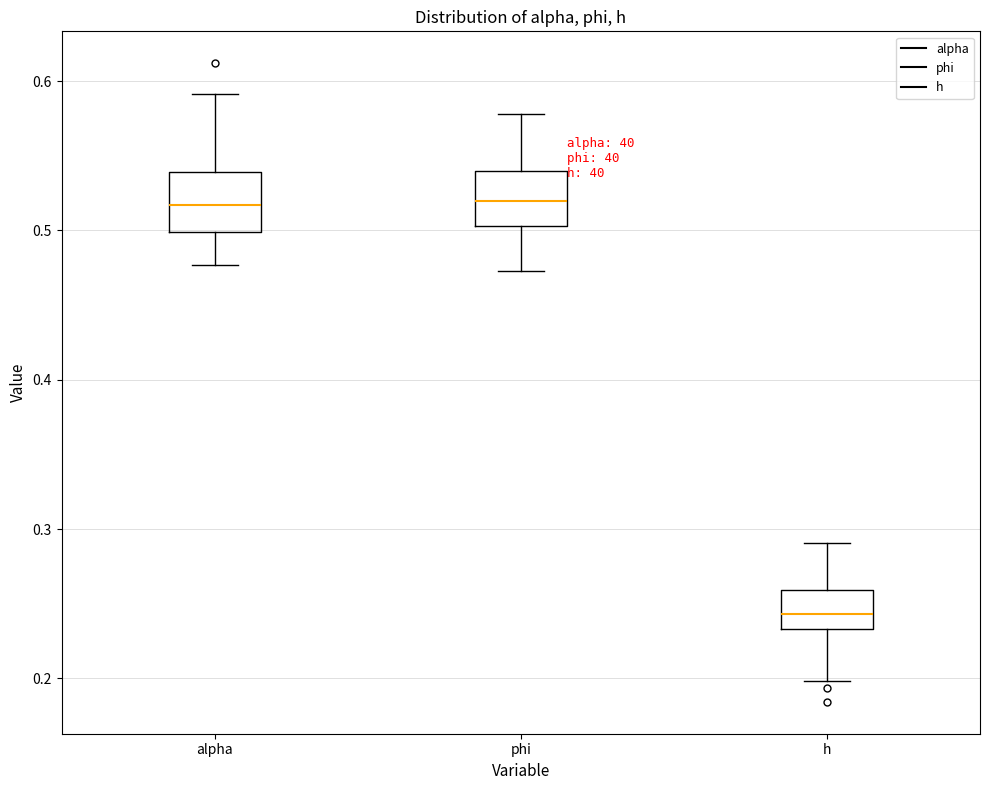

Reading left to right, transcribe this box plot: for each box, give where its median line is, the range the box spans, and where its two whiskers end, as read against the y-axis. The values are not printed on the chart, so give them approximately, as read against the axis.

alpha: median 0.52, box 0.50 to 0.54, whiskers 0.48 to 0.59
phi: median 0.52, box 0.50 to 0.54, whiskers 0.47 to 0.58
h: median 0.24, box 0.23 to 0.26, whiskers 0.20 to 0.29